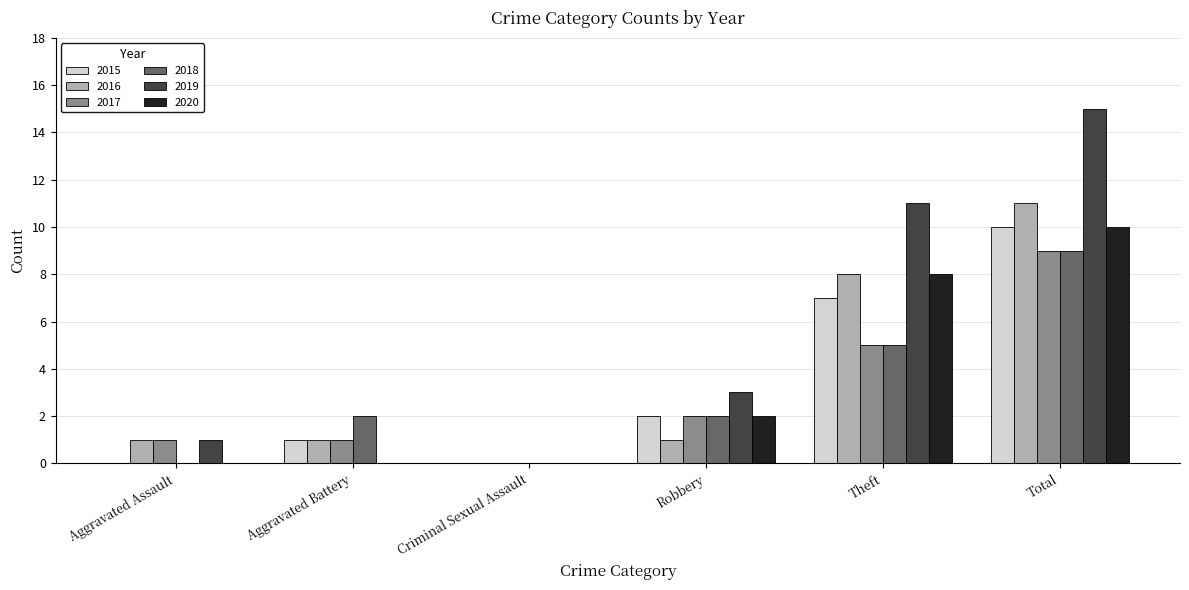

At which label does 2017 reach its peak?

Total